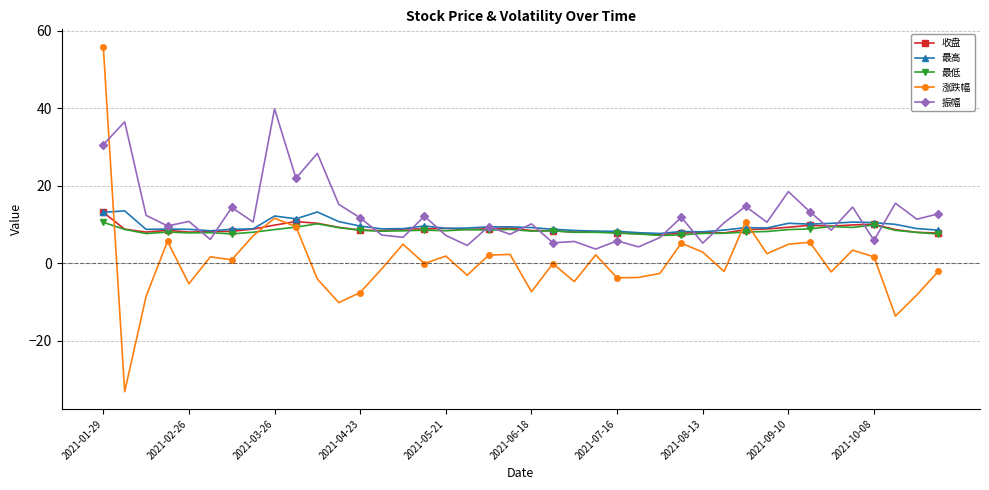

Which series has the largest range (max minus min)?

涨跌幅